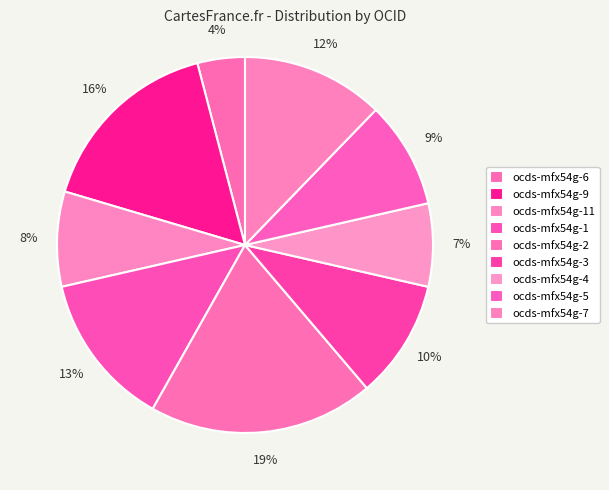

What percentage is the ocds-mfx54g-6 slice, to the nearest percent?

4%